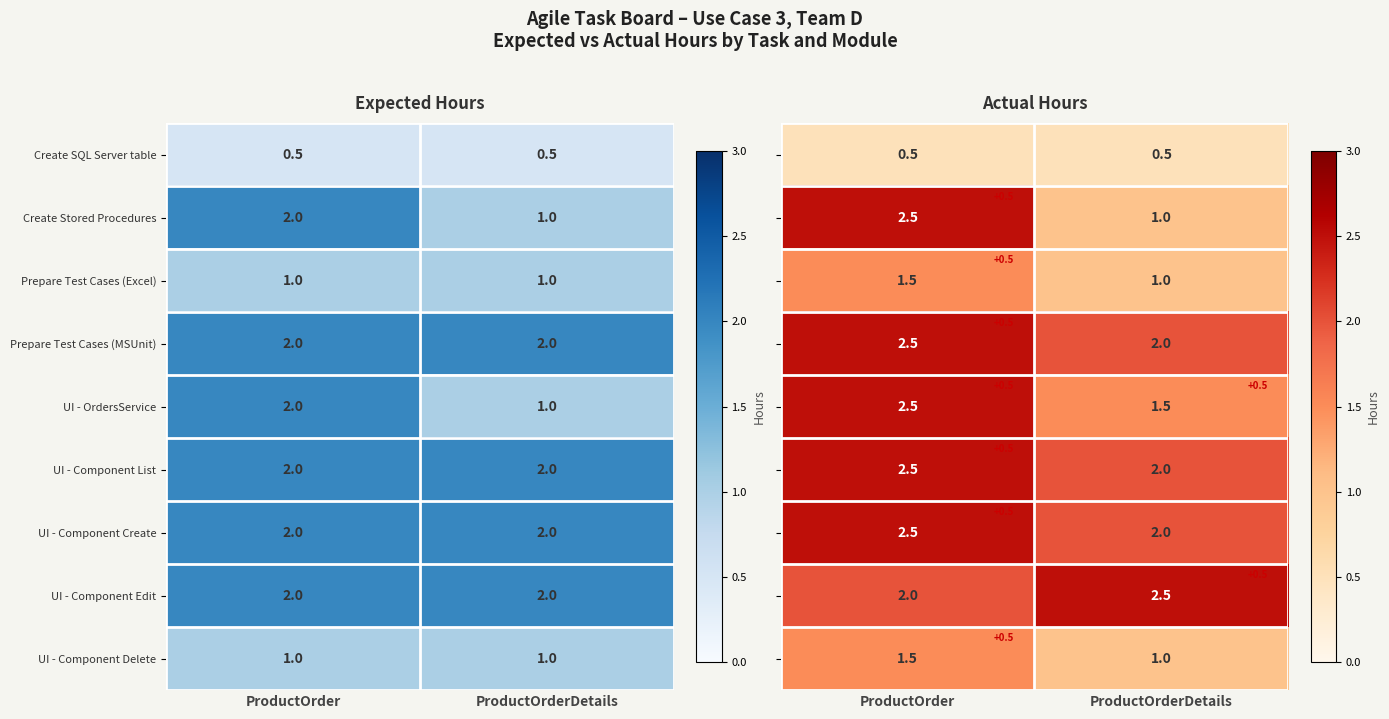

What is the maximum value for UI - Component Delete?

1.0